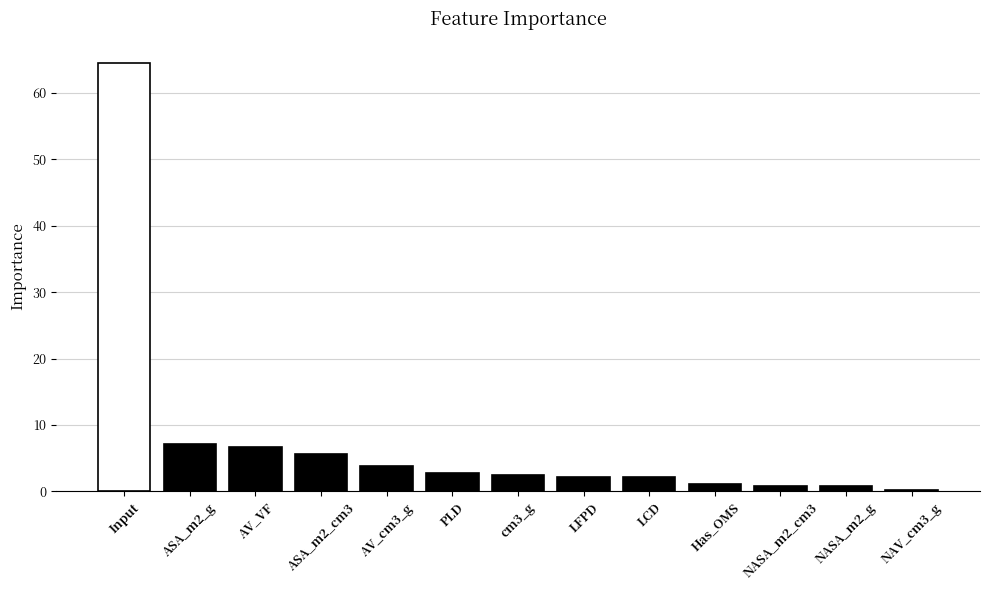

What is the change in value from ASA_m2_cm3 to NASA_m2_g?

-4.9